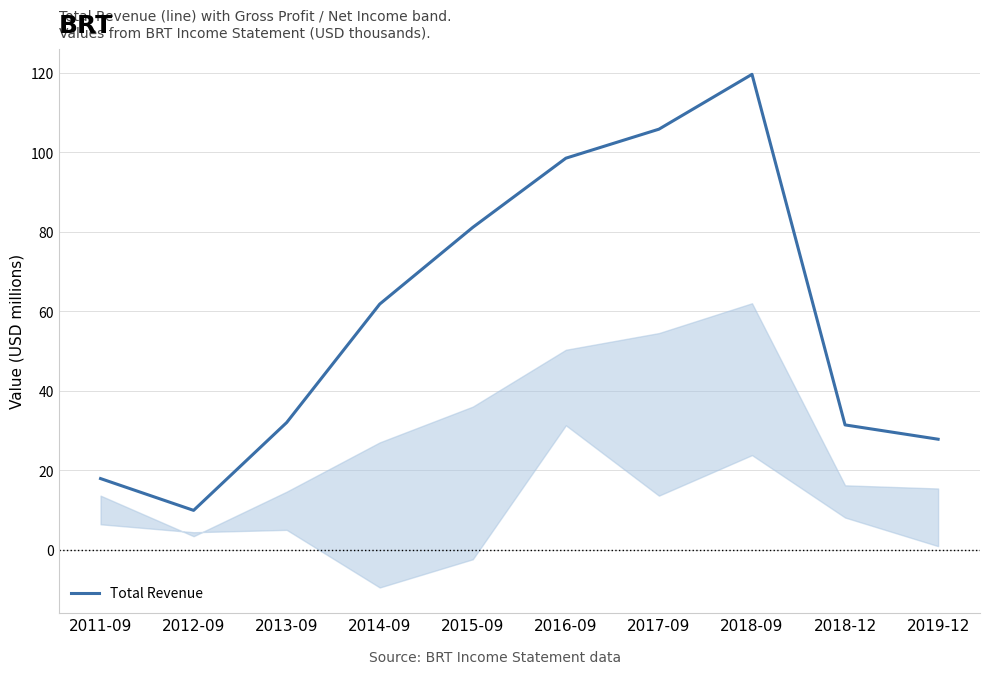

What position from the right is 2019-12?

1